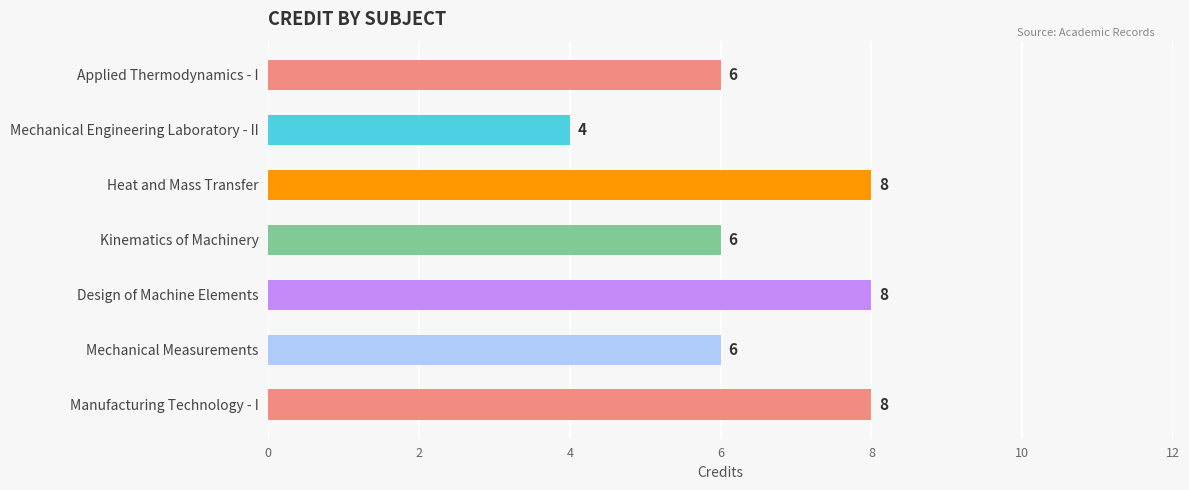

What is the smallest value displayed?

4